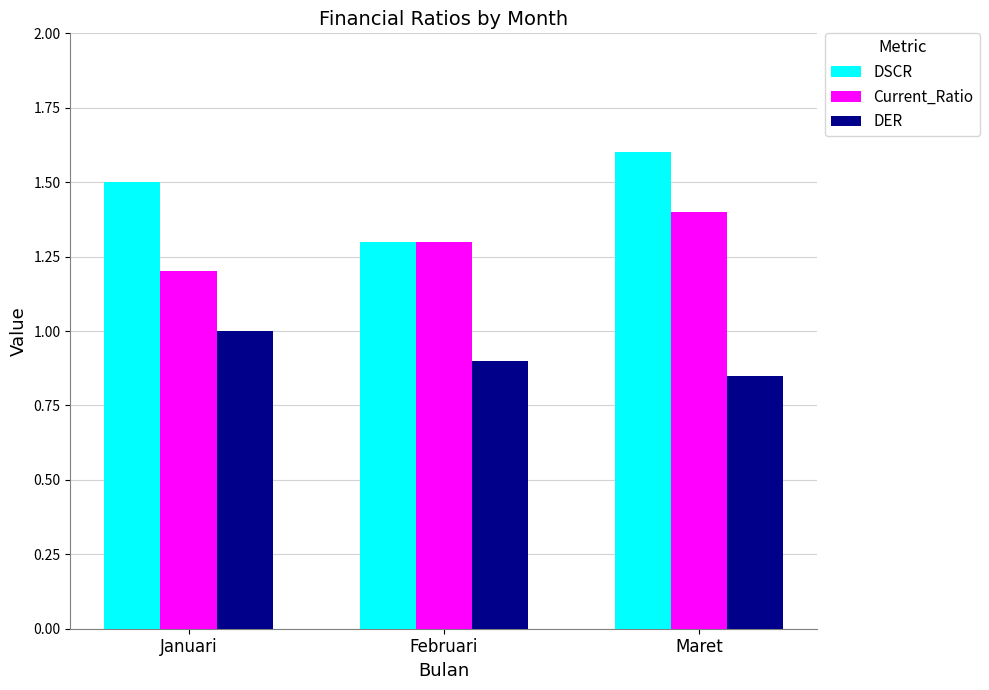

Is it true that DER equals 1.3 at Maret?

False